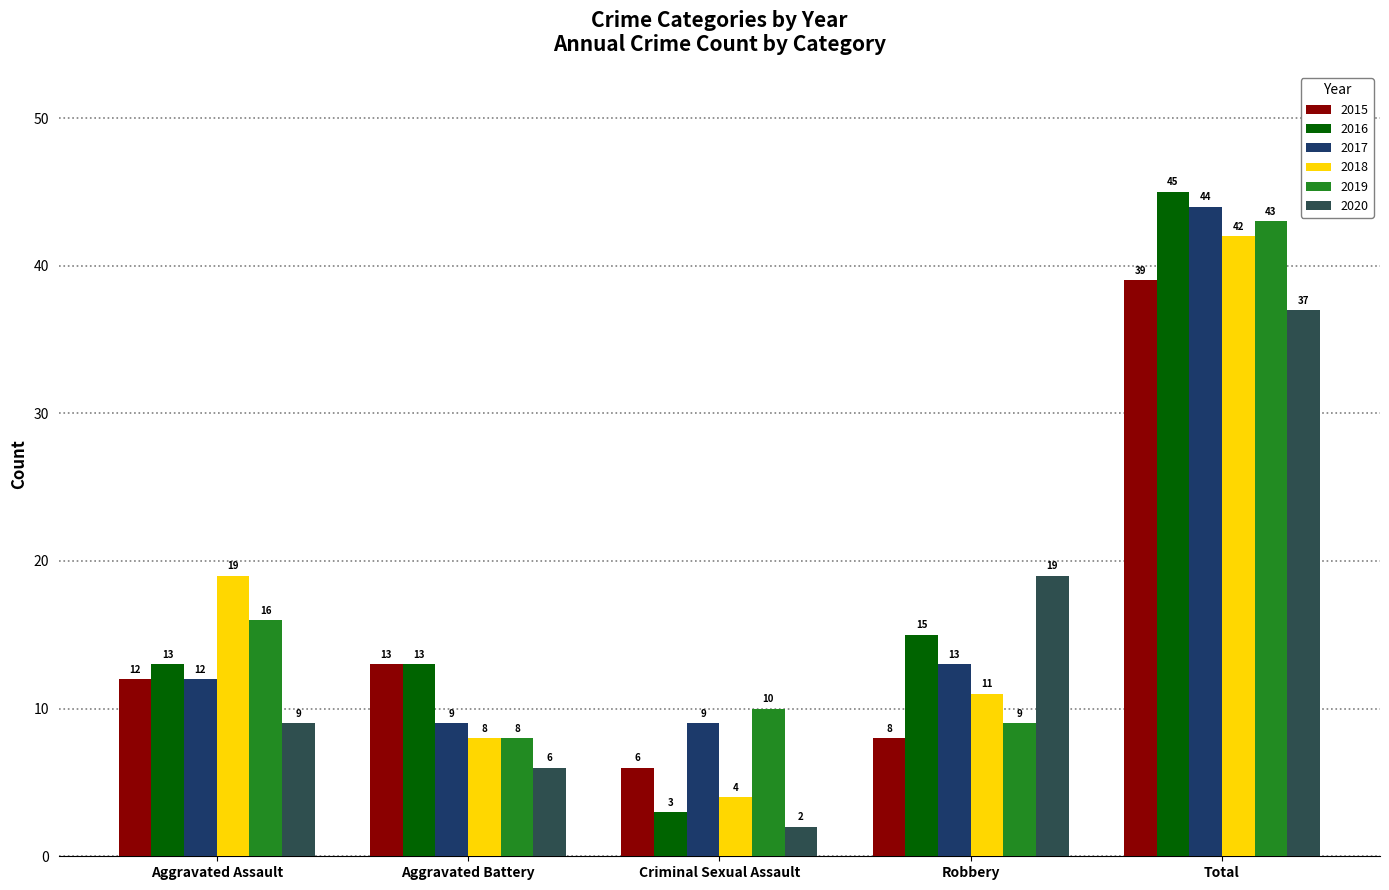

What is the spread (max minus min) of values at Robbery?

11